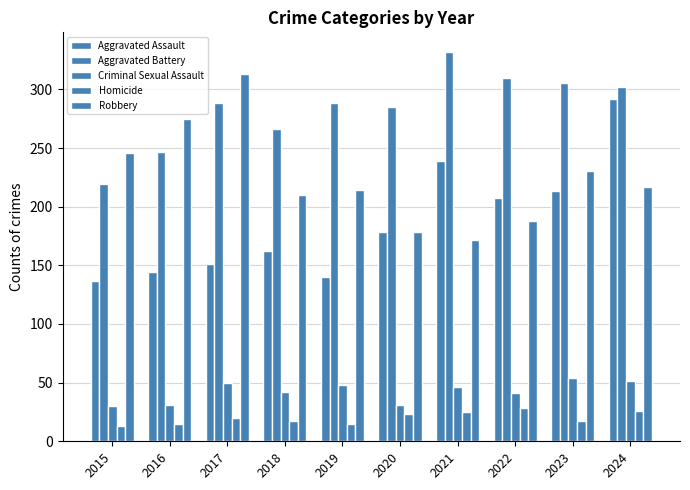

Reading left to right, transcribe all the data shown in this chart.

Aggravated Assault: 137	144	151	162	140	178	239	207	213	292
Aggravated Battery: 219	247	288	266	288	285	332	310	305	302
Criminal Sexual Assault: 30	31	50	42	48	31	46	41	54	51
Homicide: 13	15	20	17	15	23	25	28	17	26
Robbery: 246	275	313	210	214	178	172	188	230	217